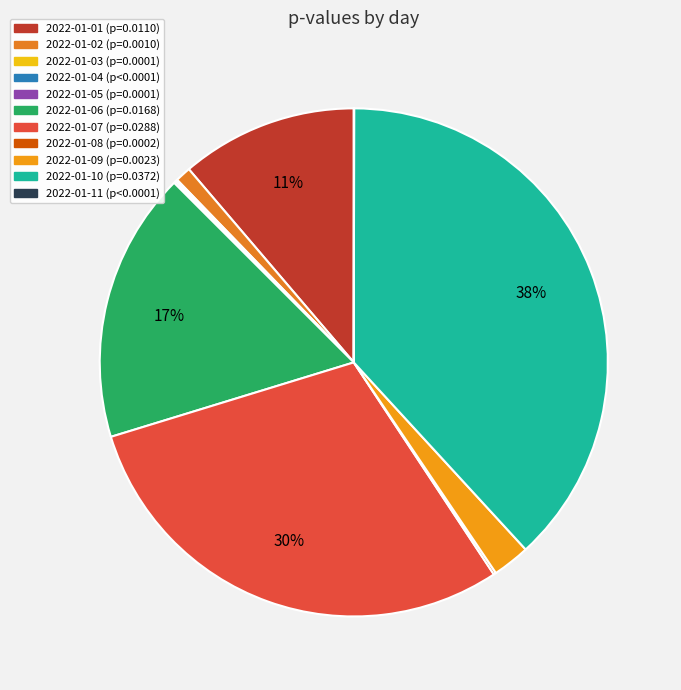

To the nearest percent, what portion does 2022-01-10 represent?

38%